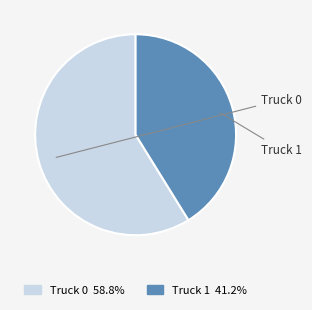

How many slices are in this pie chart?

2